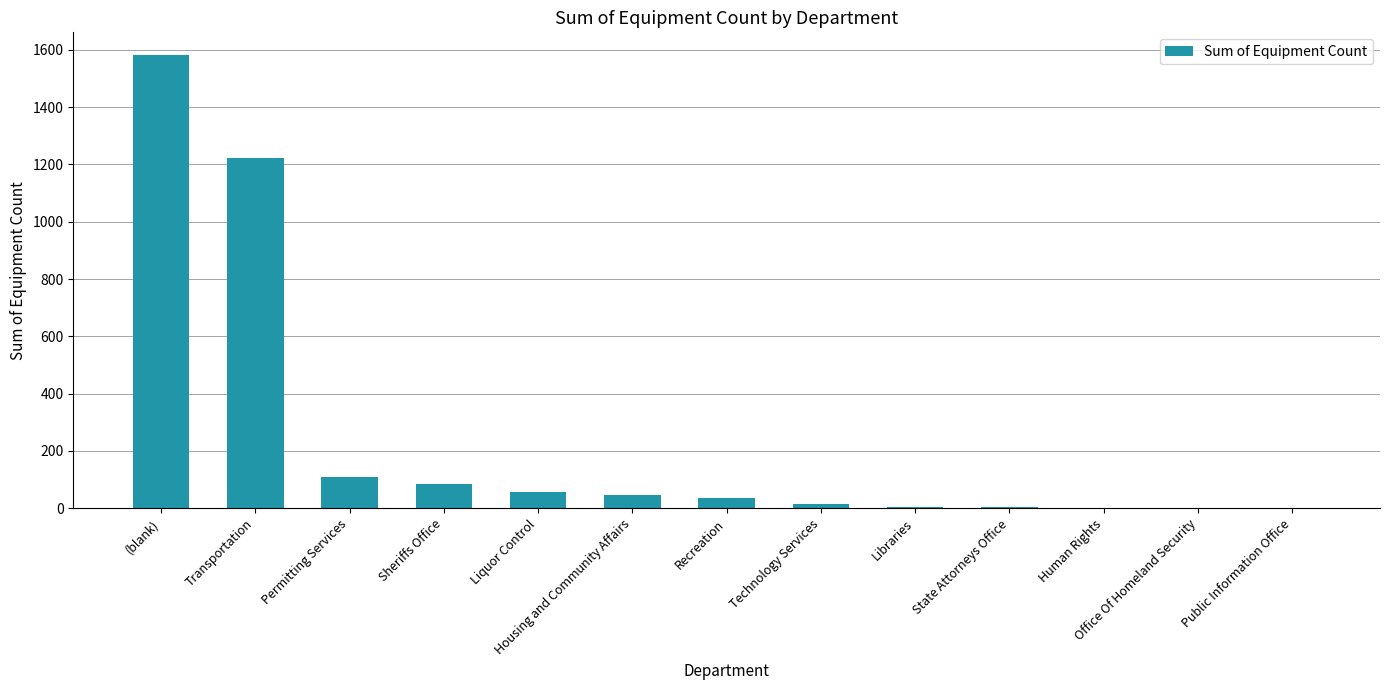

What is the maximum value shown in the chart?

1582